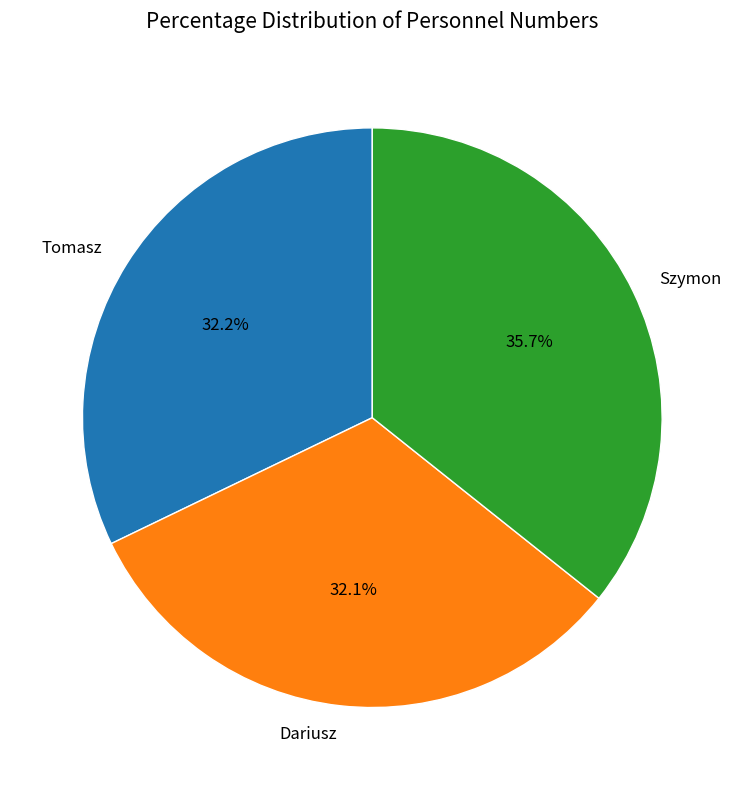

Is Tomasz the majority of the pie?

No